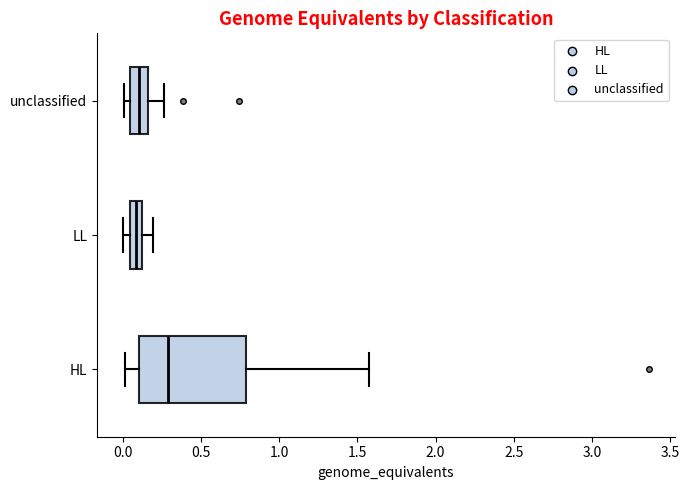

Which box has the furthest to the right median line?

HL